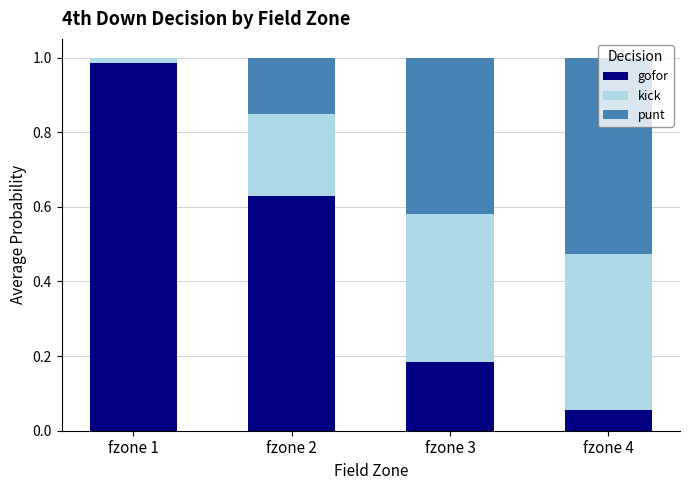

The gofor series shows 0.3 at fzone 3. True or false?

False